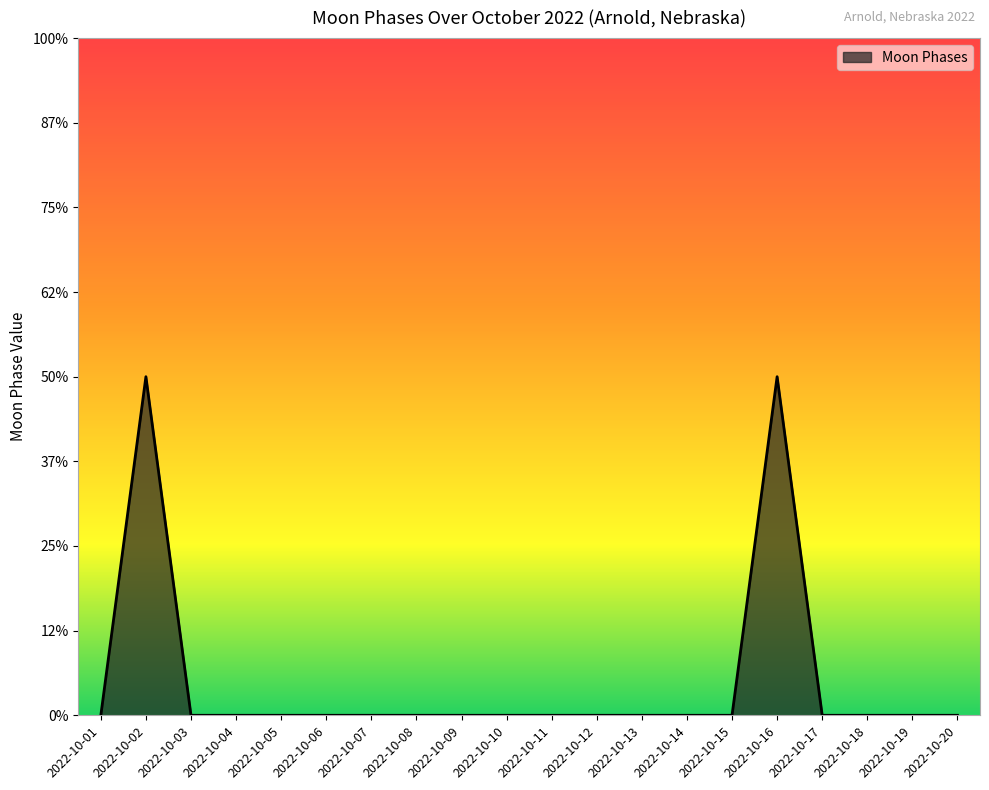

True or false: the data has more than 0 interior local peaks.

True